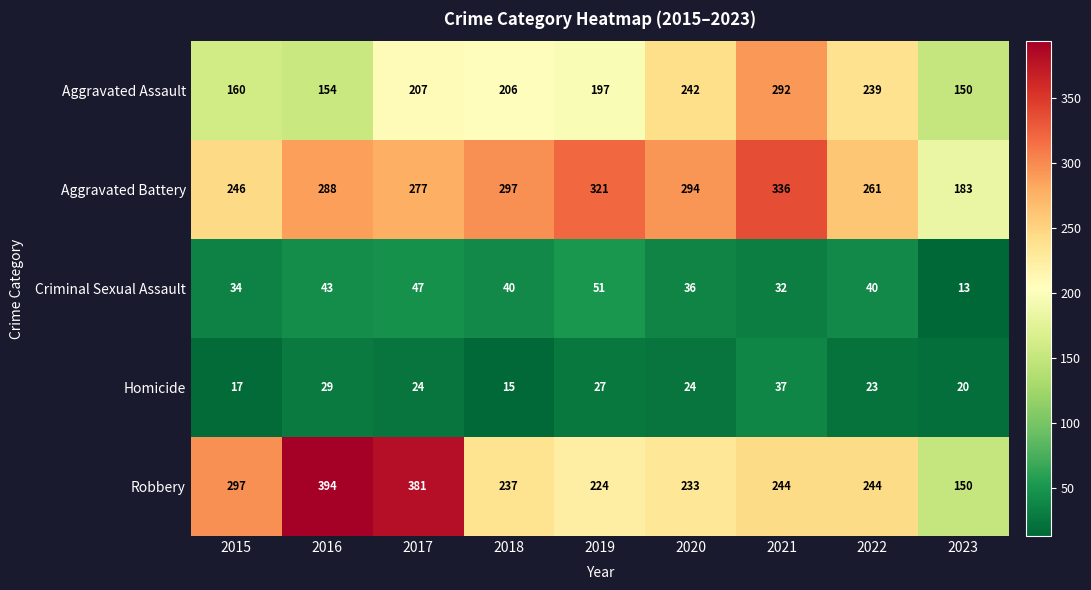

Which series changed the most between 2016 and 2022?

Robbery